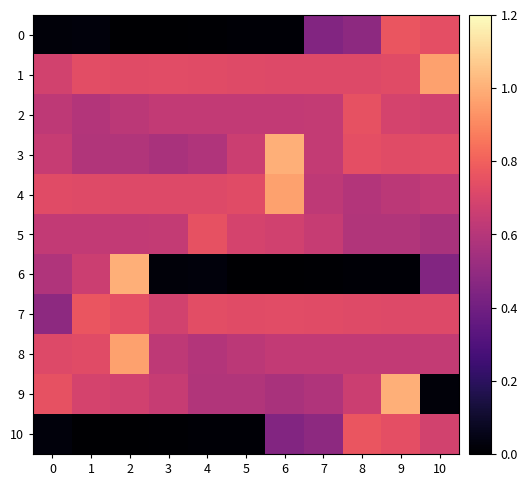

Reading left to right, list all the values displayed in this chart.

0: 0=0.0	1=0.0	2=0.0	3=0.0	4=0.0	5=0.0	6=0.0	7=0.5	8=0.5	9=0.8	10=0.7
1: 0=0.7	1=0.7	2=0.7	3=0.7	4=0.7	5=0.7	6=0.7	7=0.7	8=0.7	9=0.7	10=1.0
2: 0=0.6	1=0.6	2=0.6	3=0.6	4=0.6	5=0.6	6=0.6	7=0.6	8=0.8	9=0.7	10=0.7
3: 0=0.7	1=0.6	2=0.6	3=0.6	4=0.6	5=0.7	6=1.0	7=0.6	8=0.7	9=0.7	10=0.7
4: 0=0.7	1=0.7	2=0.7	3=0.7	4=0.7	5=0.7	6=1.0	7=0.6	8=0.6	9=0.6	10=0.6
5: 0=0.6	1=0.6	2=0.6	3=0.6	4=0.8	5=0.7	6=0.7	7=0.7	8=0.6	9=0.6	10=0.6
6: 0=0.6	1=0.7	2=1.0	3=0.0	4=0.0	5=0.0	6=0.0	7=0.0	8=0.0	9=0.0	10=0.5
7: 0=0.5	1=0.8	2=0.7	3=0.7	4=0.7	5=0.7	6=0.7	7=0.7	8=0.7	9=0.7	10=0.7
8: 0=0.7	1=0.7	2=1.0	3=0.6	4=0.6	5=0.6	6=0.6	7=0.6	8=0.6	9=0.6	10=0.6
9: 0=0.8	1=0.7	2=0.7	3=0.7	4=0.6	5=0.6	6=0.6	7=0.6	8=0.7	9=1.0	10=0.0
10: 0=0.0	1=0.0	2=0.0	3=0.0	4=0.0	5=0.0	6=0.5	7=0.5	8=0.8	9=0.7	10=0.7